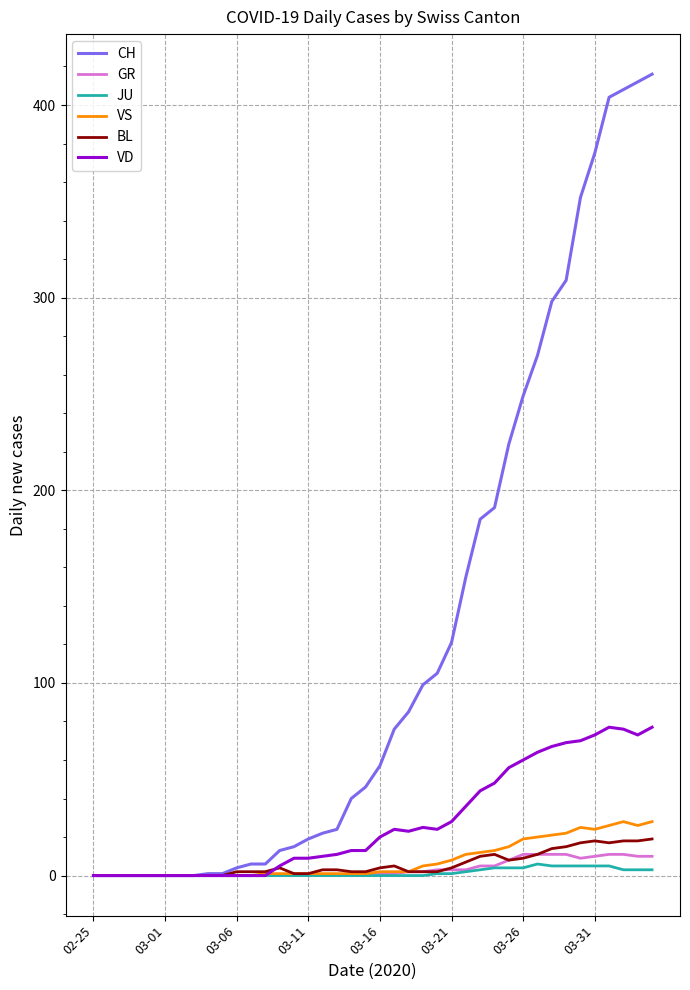

Which series has the widest spread of values?

CH